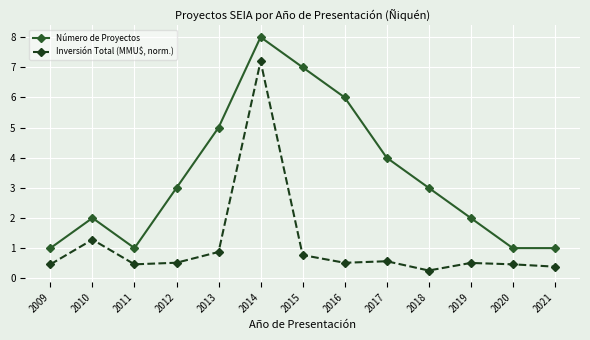

True or false: Número de Proyectos and Inversión Total (MMU$, norm.) cross at least once.

False